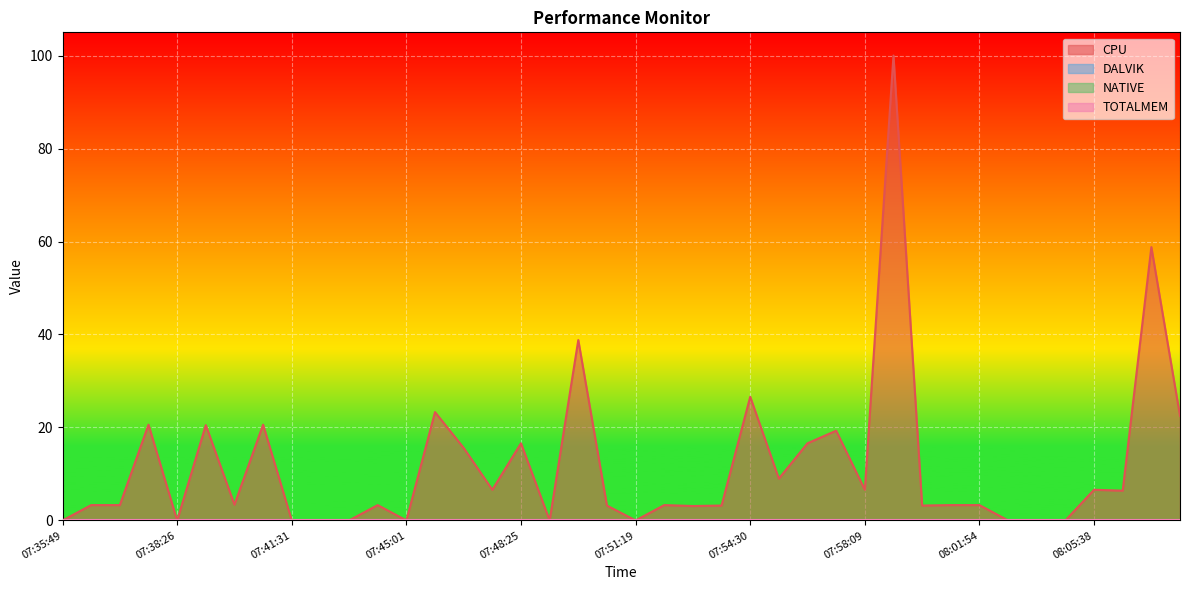

Reading left to right, transcribe all the data shown in this chart.

CPU: 07:35:49=0.0	07:36:29=3.3	07:37:08=3.3	07:37:47=20.6	07:38:26=0.0	07:39:13=20.5	07:40:04=3.4	07:40:51=20.6	07:41:31=0.0	07:42:18=0.0	07:43:11=0.0	07:44:06=3.3	07:45:01=0.0	07:45:57=23.3	07:46:54=15.6	07:47:43=6.6	07:48:25=16.6	07:49:08=0.0	07:49:54=38.8	07:50:36=3.2	07:51:19=0.0	07:52:06=3.3	07:52:57=3.1	07:53:42=3.2	07:54:30=26.6	07:55:25=9.0	07:56:21=16.6	07:57:14=19.3	07:58:09=6.6	07:59:07=100.0	08:00:02=3.2	08:00:58=3.3	08:01:54=3.3	08:02:52=0.0	08:03:46=0.0	08:04:41=0.0	08:05:38=6.6	08:06:34=6.4	08:07:33=58.8	08:08:31=22.5
DALVIK: 07:35:49=0.0	07:36:29=0.0	07:37:08=0.0	07:37:47=0.0	07:38:26=0.0	07:39:13=0.0	07:40:04=0.0	07:40:51=0.0	07:41:31=0.0	07:42:18=0.0	07:43:11=0.0	07:44:06=0.0	07:45:01=0.0	07:45:57=0.0	07:46:54=0.0	07:47:43=0.0	07:48:25=0.0	07:49:08=0.0	07:49:54=0.0	07:50:36=0.0	07:51:19=0.0	07:52:06=0.0	07:52:57=0.0	07:53:42=0.0	07:54:30=0.0	07:55:25=0.0	07:56:21=0.0	07:57:14=0.0	07:58:09=0.0	07:59:07=0.0	08:00:02=0.0	08:00:58=0.0	08:01:54=0.0	08:02:52=0.0	08:03:46=0.0	08:04:41=0.0	08:05:38=0.0	08:06:34=0.0	08:07:33=0.0	08:08:31=0.0
NATIVE: 07:35:49=0.0	07:36:29=0.0	07:37:08=0.0	07:37:47=0.0	07:38:26=0.0	07:39:13=0.0	07:40:04=0.0	07:40:51=0.0	07:41:31=0.0	07:42:18=0.0	07:43:11=0.0	07:44:06=0.0	07:45:01=0.0	07:45:57=0.0	07:46:54=0.0	07:47:43=0.0	07:48:25=0.0	07:49:08=0.0	07:49:54=0.0	07:50:36=0.0	07:51:19=0.0	07:52:06=0.0	07:52:57=0.0	07:53:42=0.0	07:54:30=0.0	07:55:25=0.0	07:56:21=0.0	07:57:14=0.0	07:58:09=0.0	07:59:07=0.0	08:00:02=0.0	08:00:58=0.0	08:01:54=0.0	08:02:52=0.0	08:03:46=0.0	08:04:41=0.0	08:05:38=0.0	08:06:34=0.0	08:07:33=0.0	08:08:31=0.0
TOTALMEM: 07:35:49=0.0	07:36:29=0.0	07:37:08=0.0	07:37:47=0.0	07:38:26=0.0	07:39:13=0.0	07:40:04=0.0	07:40:51=0.0	07:41:31=0.0	07:42:18=0.0	07:43:11=0.0	07:44:06=0.0	07:45:01=0.0	07:45:57=0.0	07:46:54=0.0	07:47:43=0.0	07:48:25=0.0	07:49:08=0.0	07:49:54=0.0	07:50:36=0.0	07:51:19=0.0	07:52:06=0.0	07:52:57=0.0	07:53:42=0.0	07:54:30=0.0	07:55:25=0.0	07:56:21=0.0	07:57:14=0.0	07:58:09=0.0	07:59:07=0.0	08:00:02=0.0	08:00:58=0.0	08:01:54=0.0	08:02:52=0.0	08:03:46=0.0	08:04:41=0.0	08:05:38=0.0	08:06:34=0.0	08:07:33=0.0	08:08:31=0.0